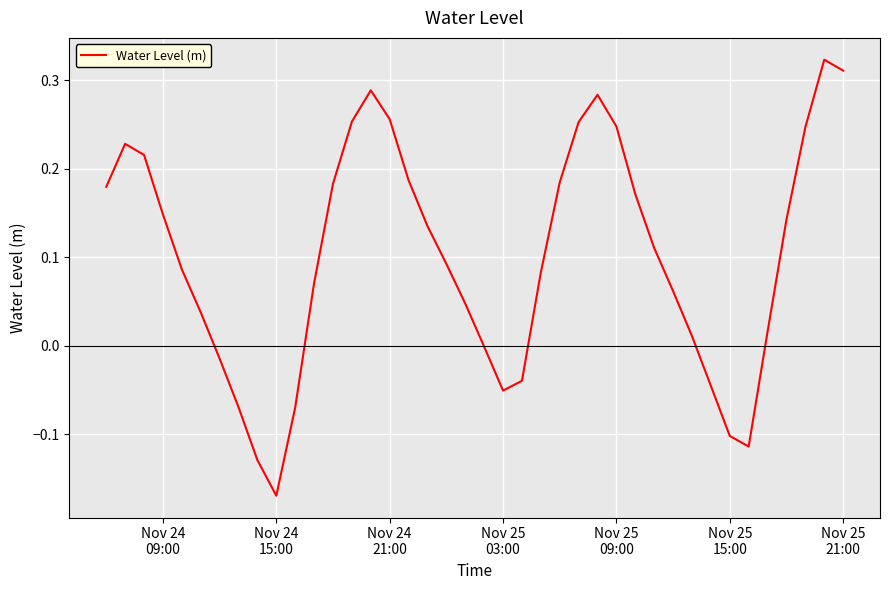

What is the difference between the maximum and minimum values?

0.5